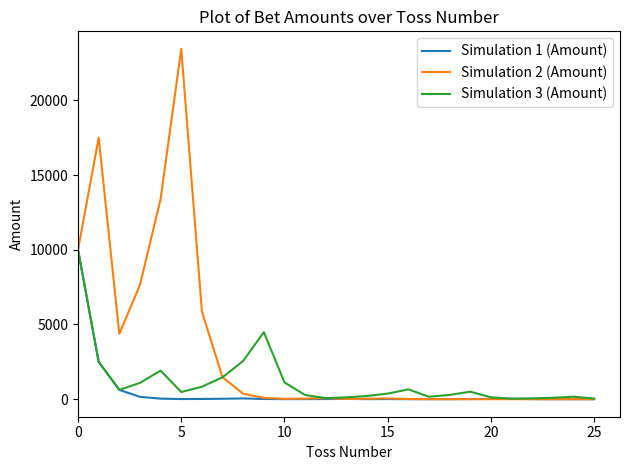

What is the maximum value for Simulation 3 (Amount)?

10000.0